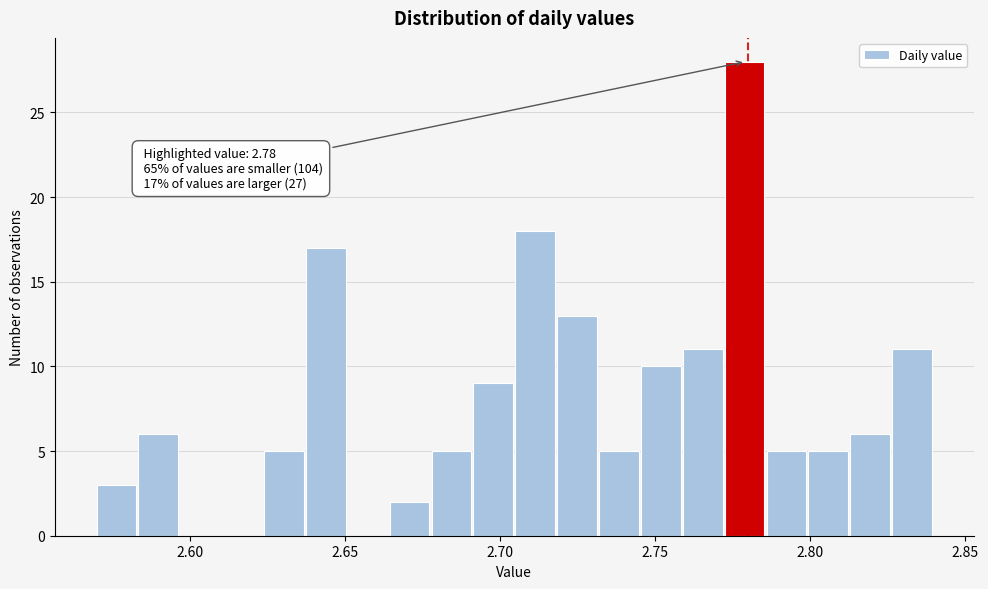

Read against the x-axis, roughly where is the centre of the tallest bar?

2.780